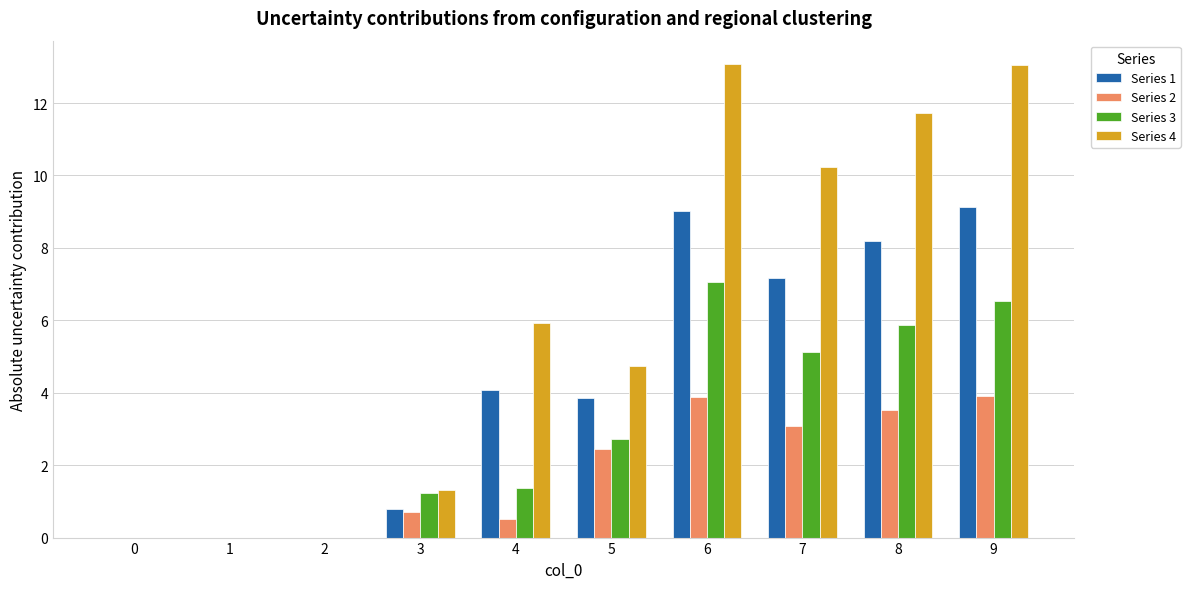

Between 3 and 9, which series saw the biggest shift?

Series 4